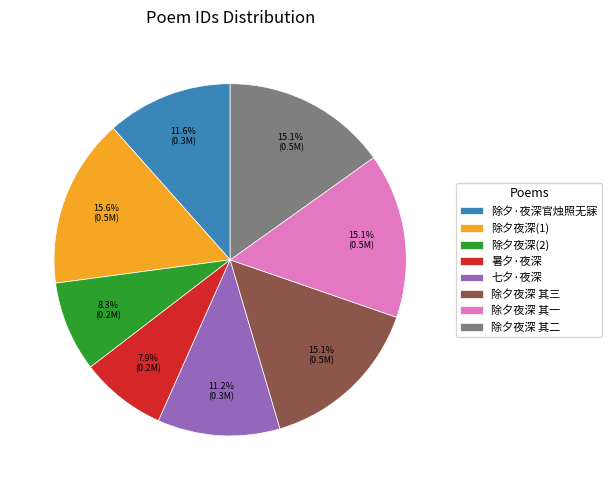

What portion of the pie excludes 除夕·夜深官烛照无寐?

88.4%